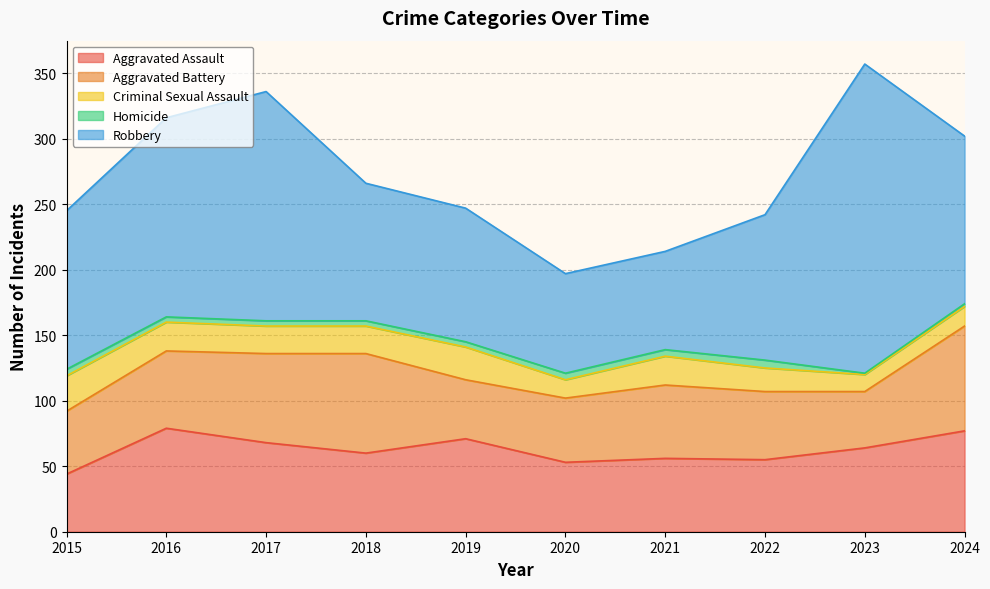

How many values in the Robbery series exceed 121?

4